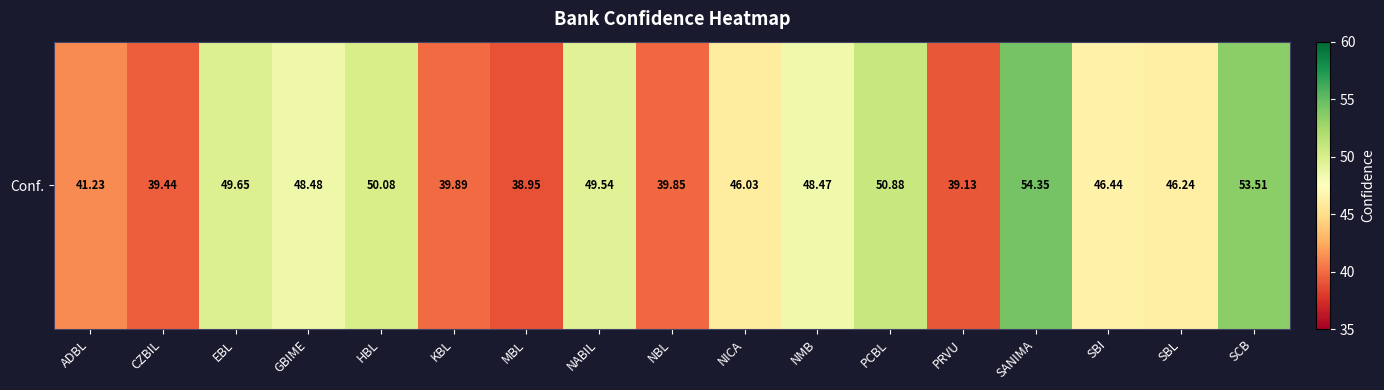

What is the difference between the maximum and minimum values?

15.4